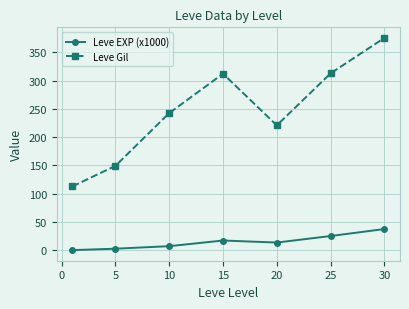

In Leve Gil, how many points are higher than both neighbors (excluding endpoints)?

1